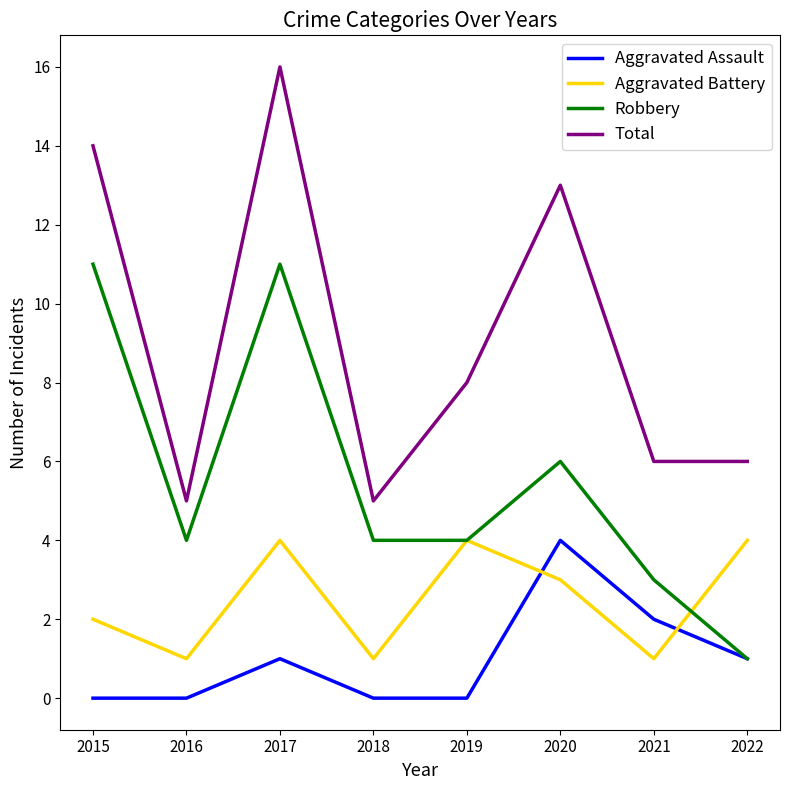

Where is Total nearest to the value 10?

2019